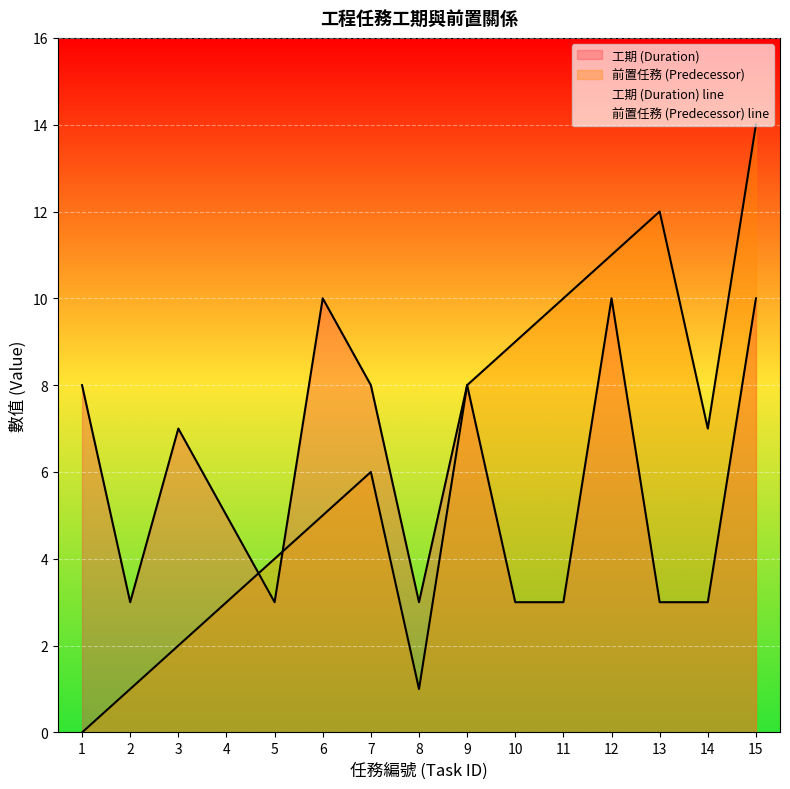

Which category has the lowest value across all series?

1